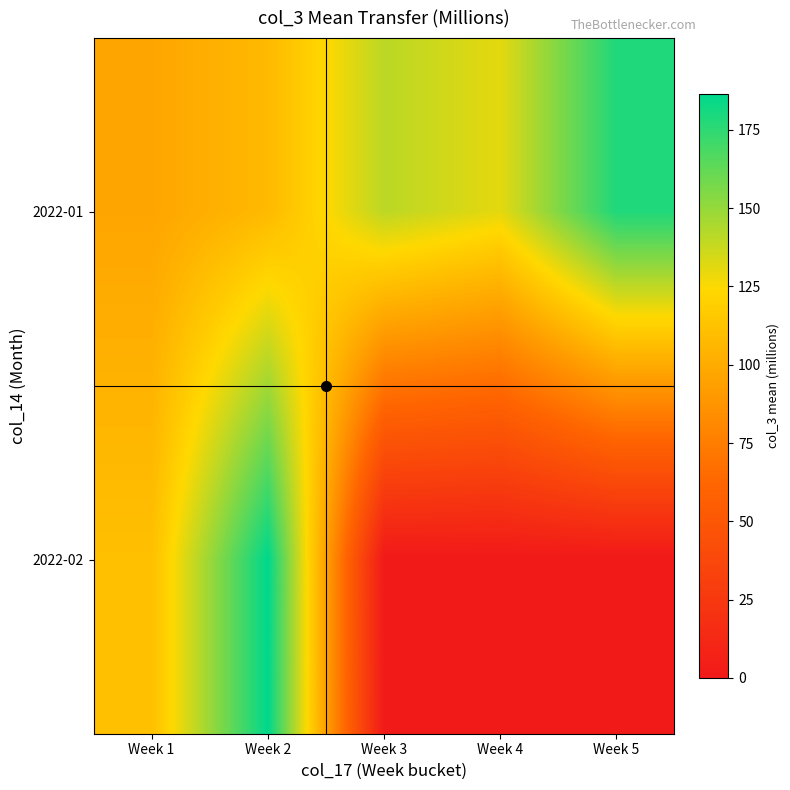

Which has a higher value, Week 3 or Week 2?

Week 3